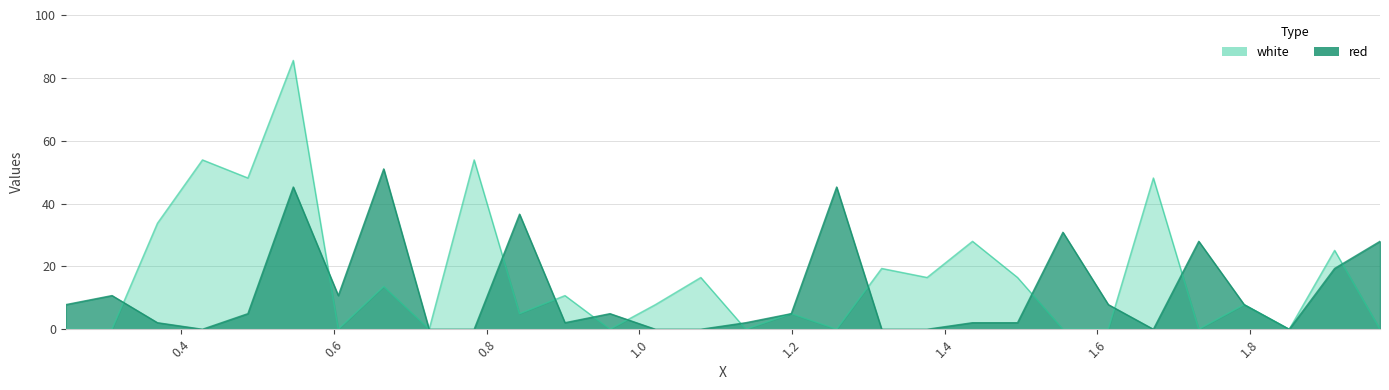

Which label corresponds to the smallest value in the chart?

0.2485